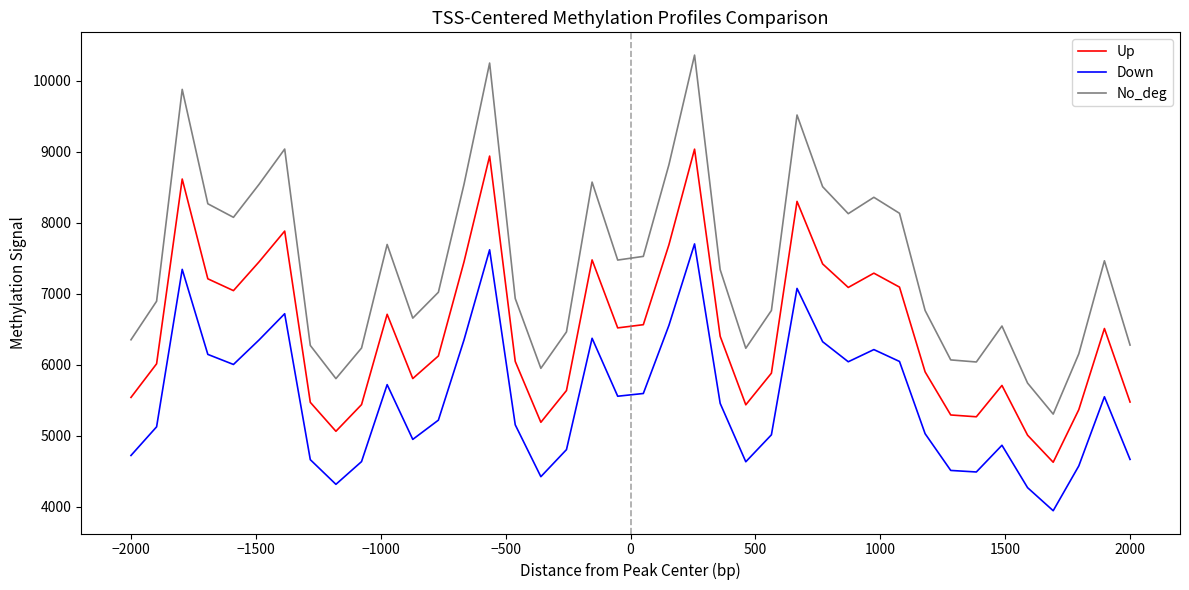

Which series has the largest total across all categories?

No_deg